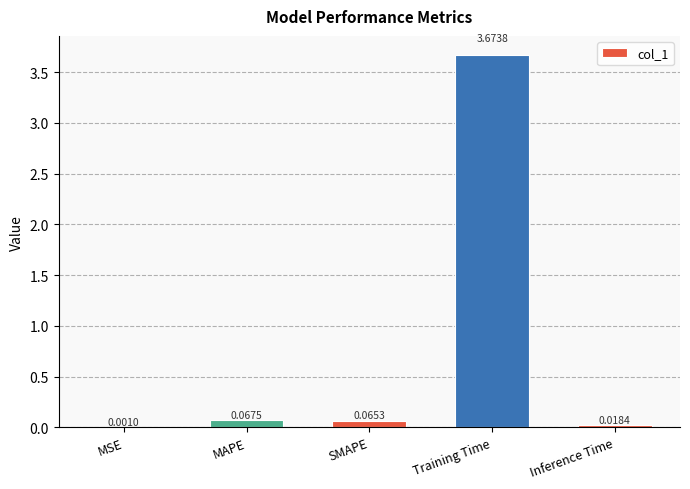

What is the sum of all values?

3.8